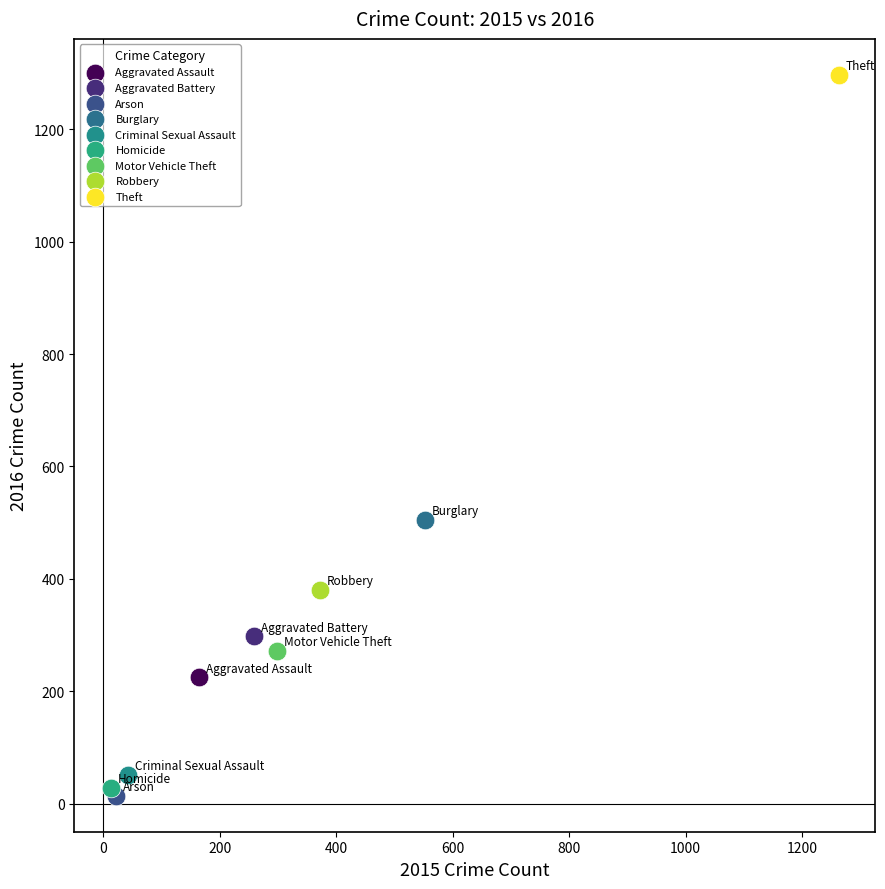

Which series contains the lowest Y value?

Arson